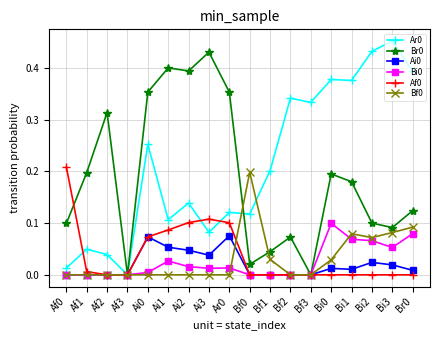

True or false: Bi0 has a value of 0.0 at Af1.

True